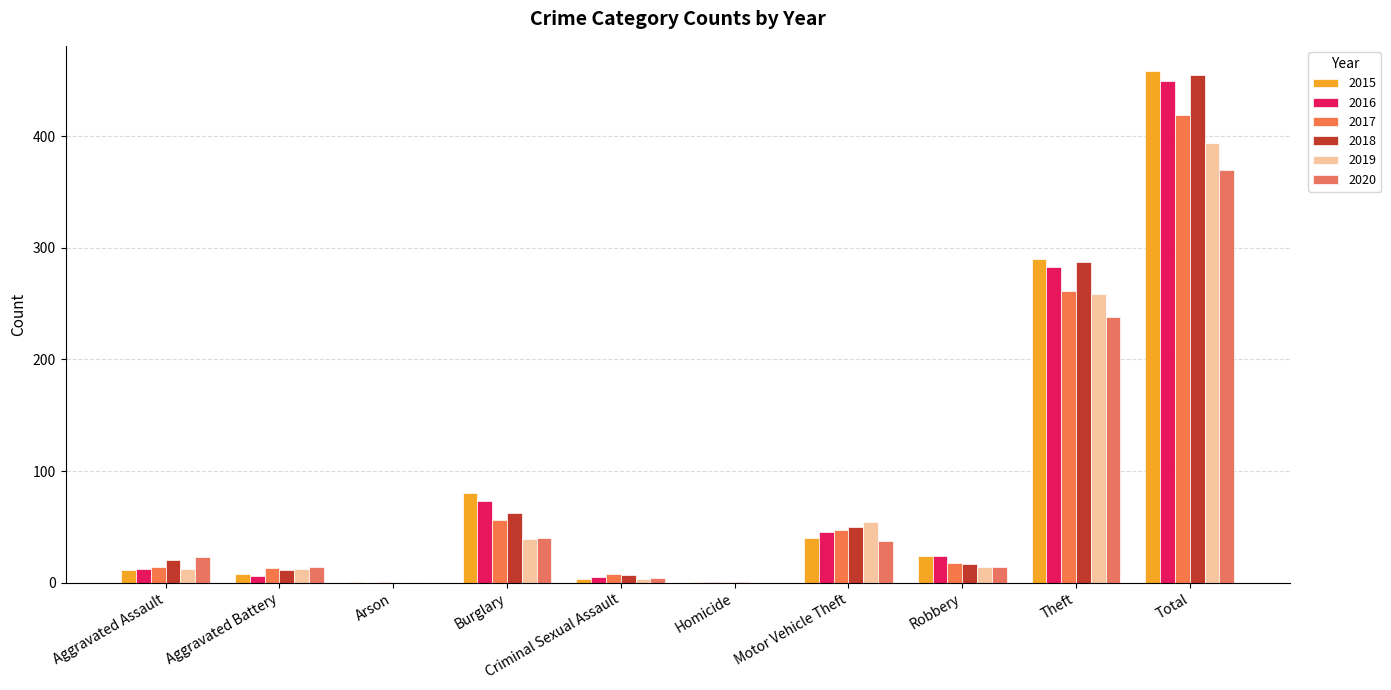

How many categories are shown in the chart?

10